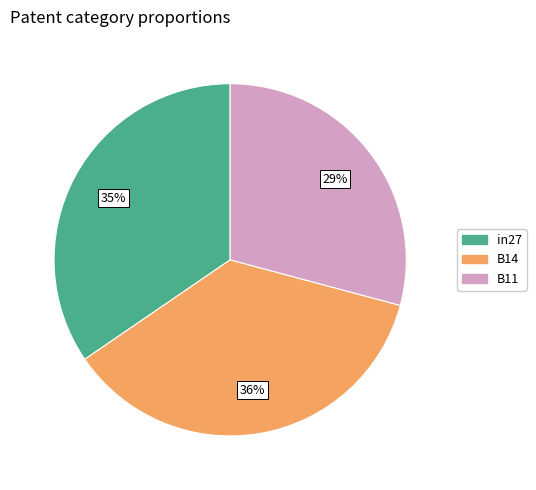

Is there any slice that represents more than half of the pie?

No